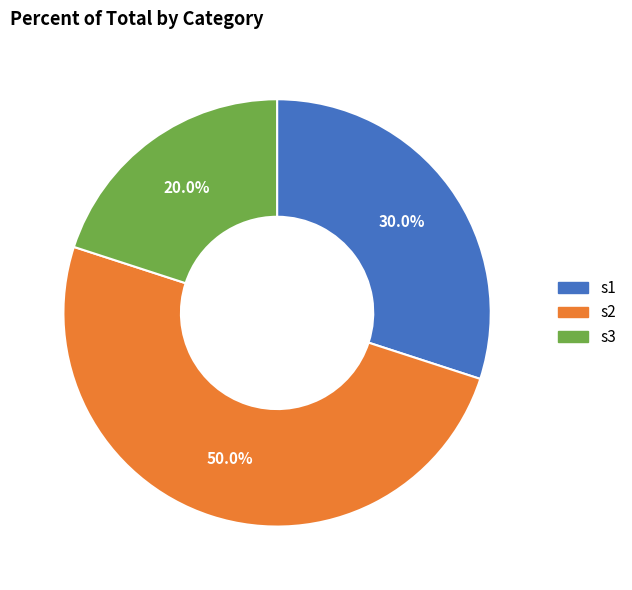

What percentage is NOT represented by s2?

50.0%